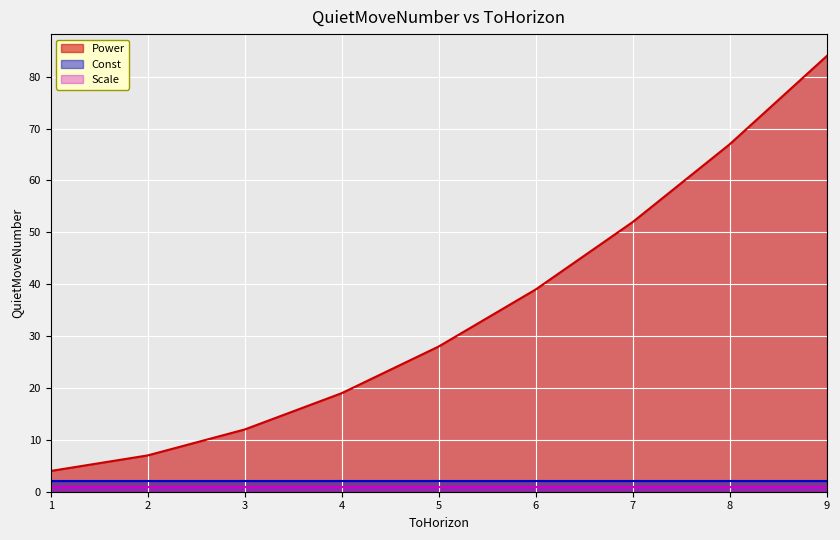

What is the value of the Scale point at the 4th from the left?

1